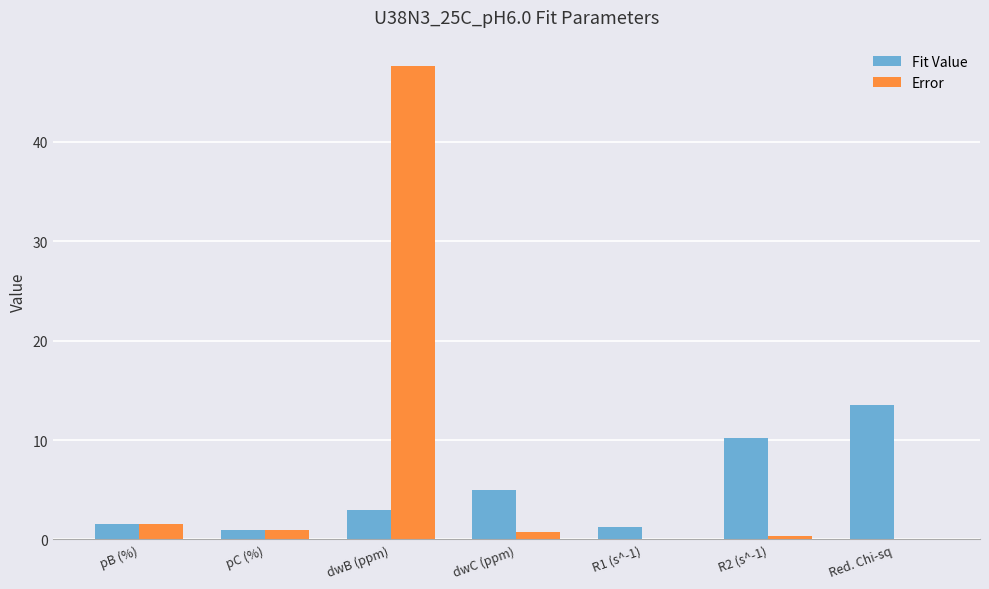

How many groups of bars are there?

7